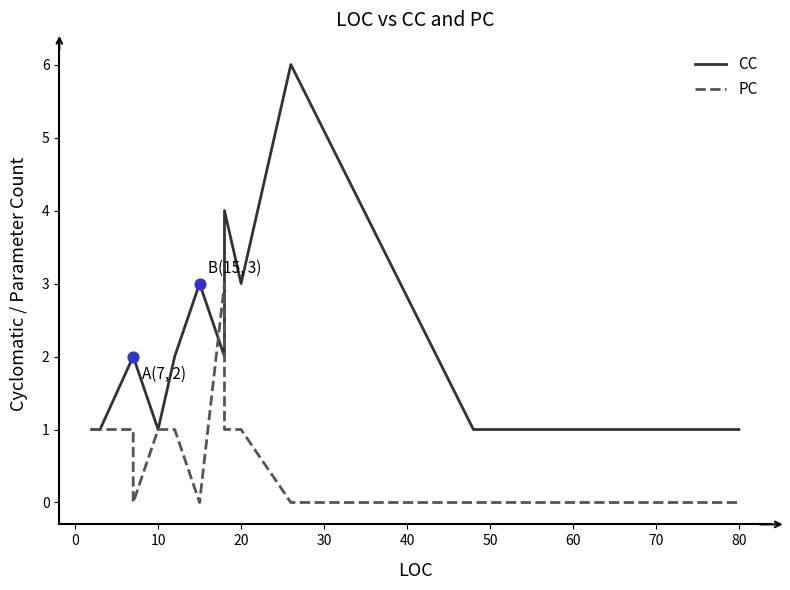

What are all the series names shown in the legend?

CC, PC